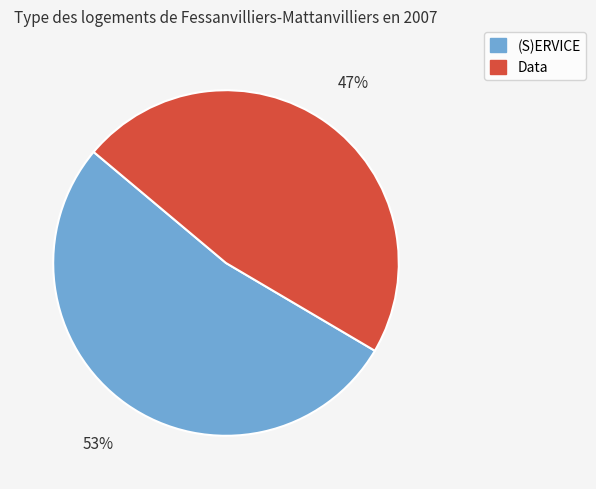

How many segments does this pie chart have?

2